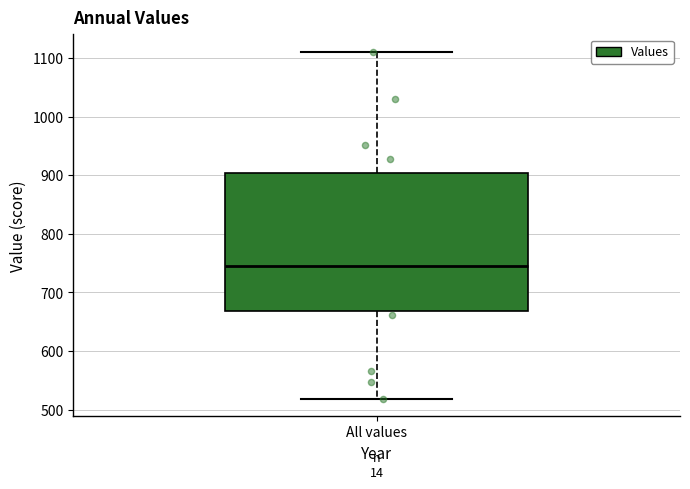

Transcribe this box plot: give where the median line is, the range the box spans, and where the two whiskers end, as read against the y-axis. The values are not printed on the chart, so give them approximately, as read against the axis.

median 740, box 670 to 900, whiskers 520 to 1110